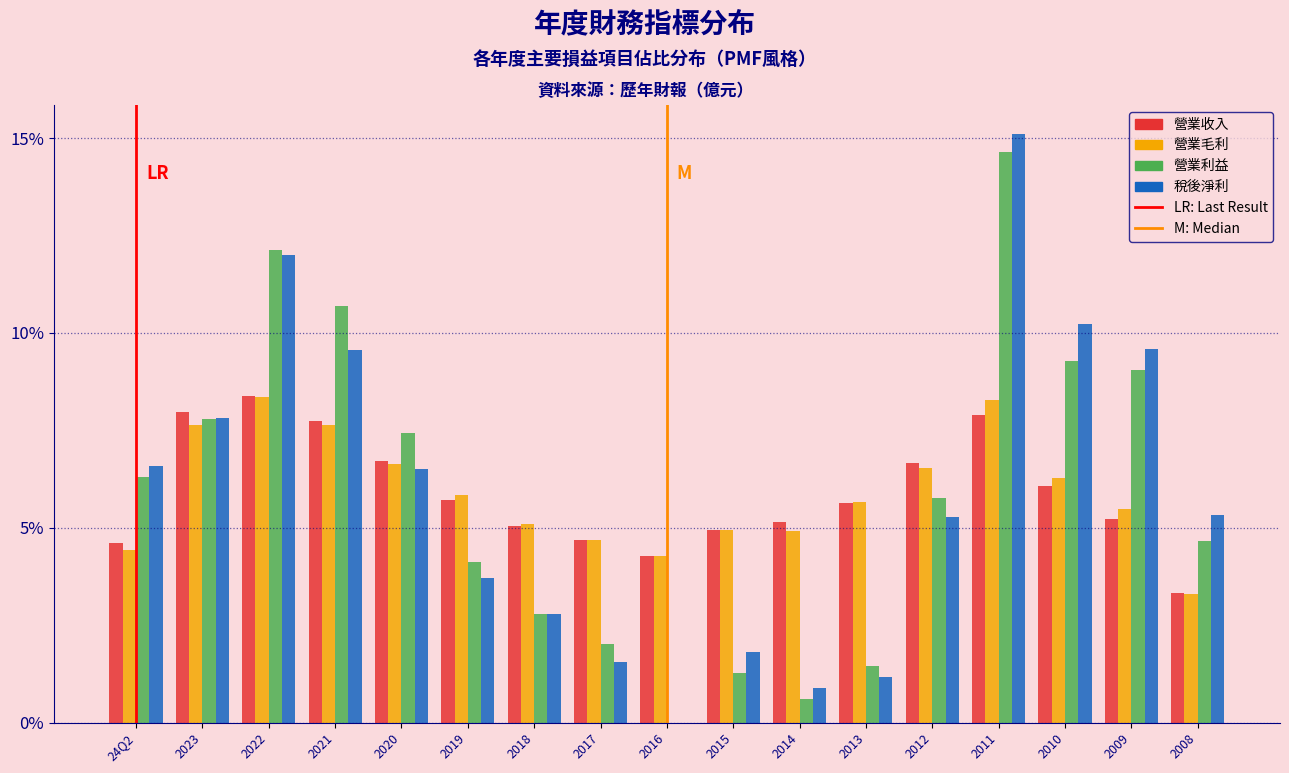

Read the 營業收入 value at 2013.

5.6